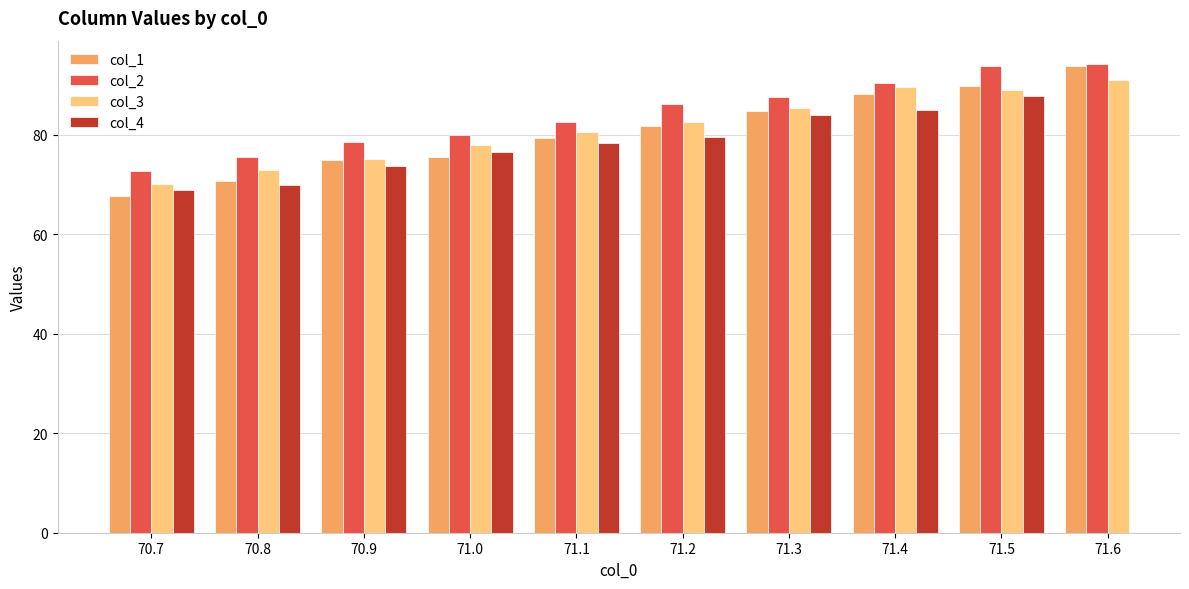

Where does the col_3 series first go above 82?

71.2